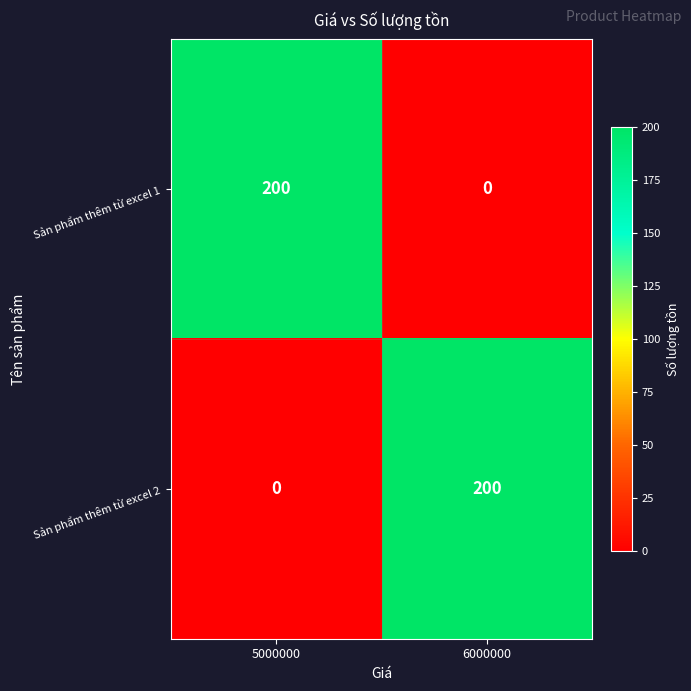

What is the spread (max minus min) of values at 5000000?

200